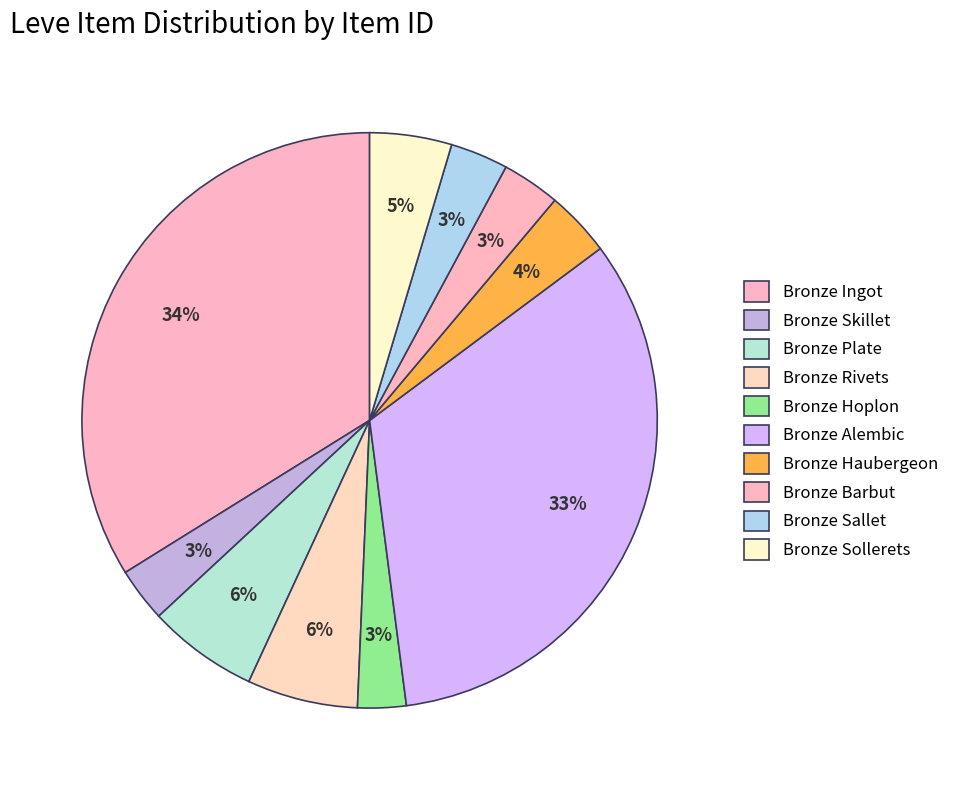

To the nearest percent, what is the difference between the Bronze Barbut and Bronze Rivets slice percentages?

3%